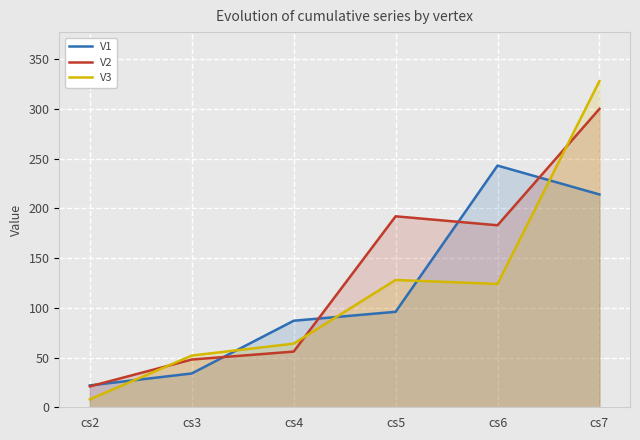

Is the value of V3 at cs2 greater than the value of V1 at cs3?

No